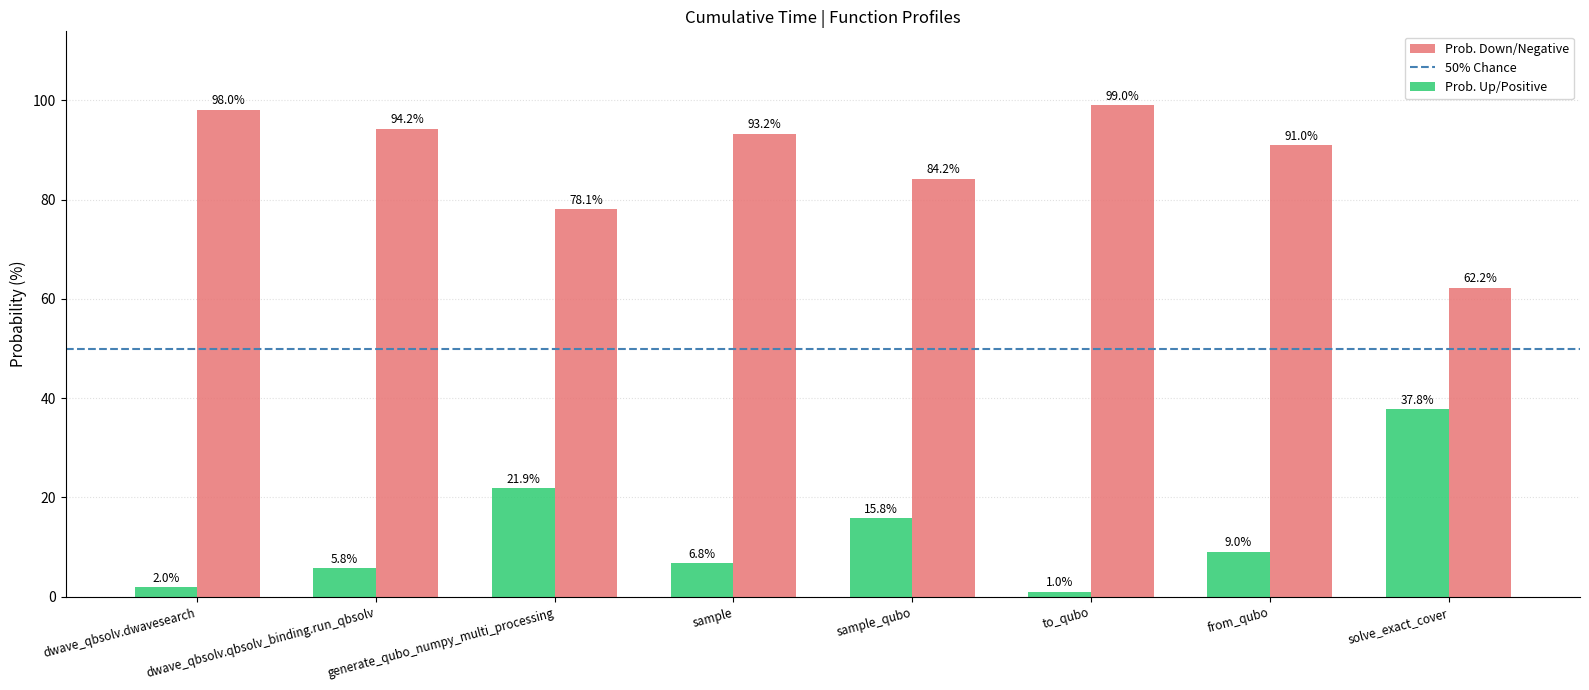

List the labels in order of Prob. Down/Negative value, smallest first.

solve_exact_cover, generate_qubo_numpy_multi_processing, sample_qubo, from_qubo, sample, dwave_qbsolv.qbsolv_binding.run_qbsolv, dwave_qbsolv.dwavesearch, to_qubo